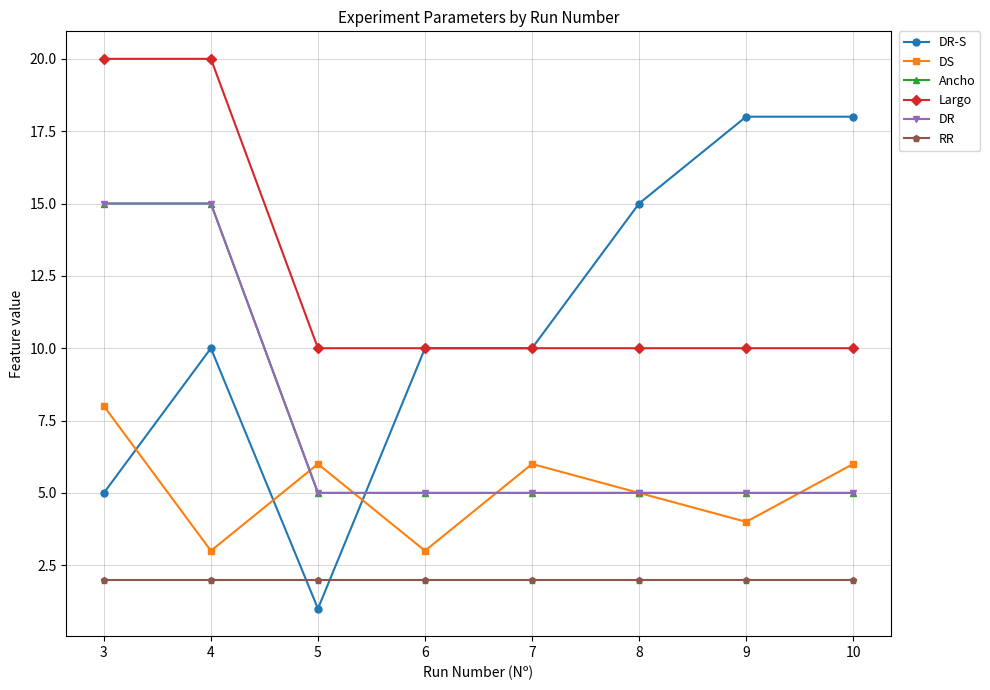

How many DS values are between 4 and 6?

5